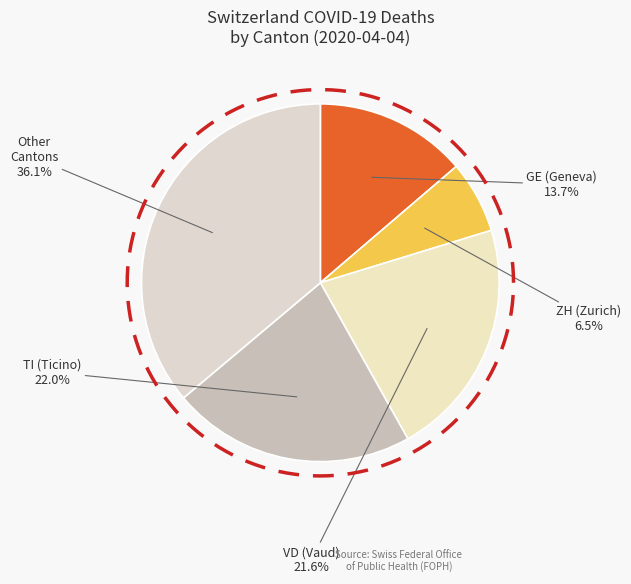

How much of the chart is everything except 2020-03-11?

99.9%